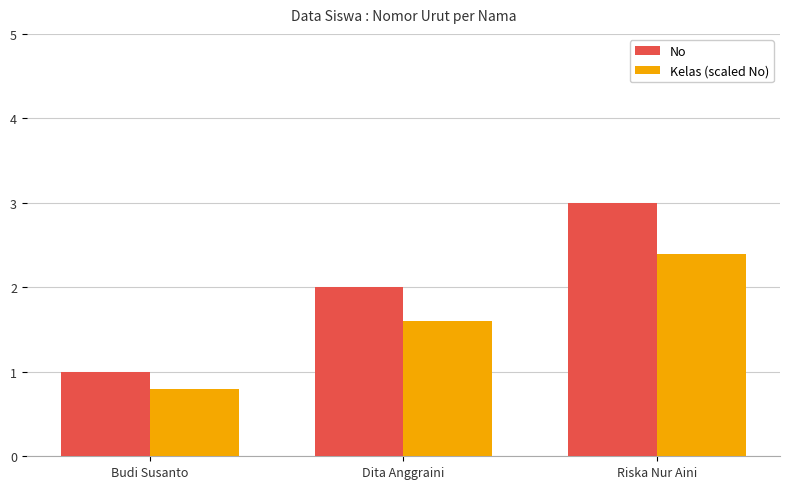

Read the No value at Riska Nur Aini.

3.0